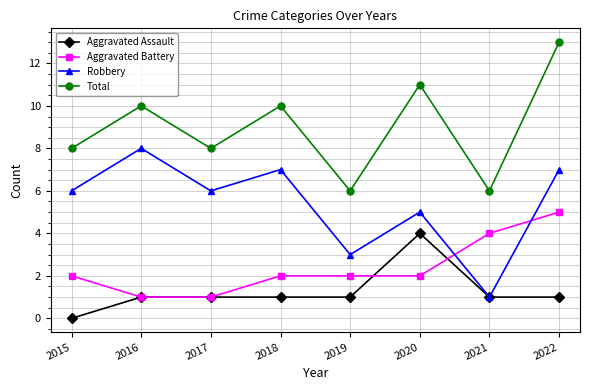

What is the difference between the maximum and minimum values in the Aggravated Assault series?

4